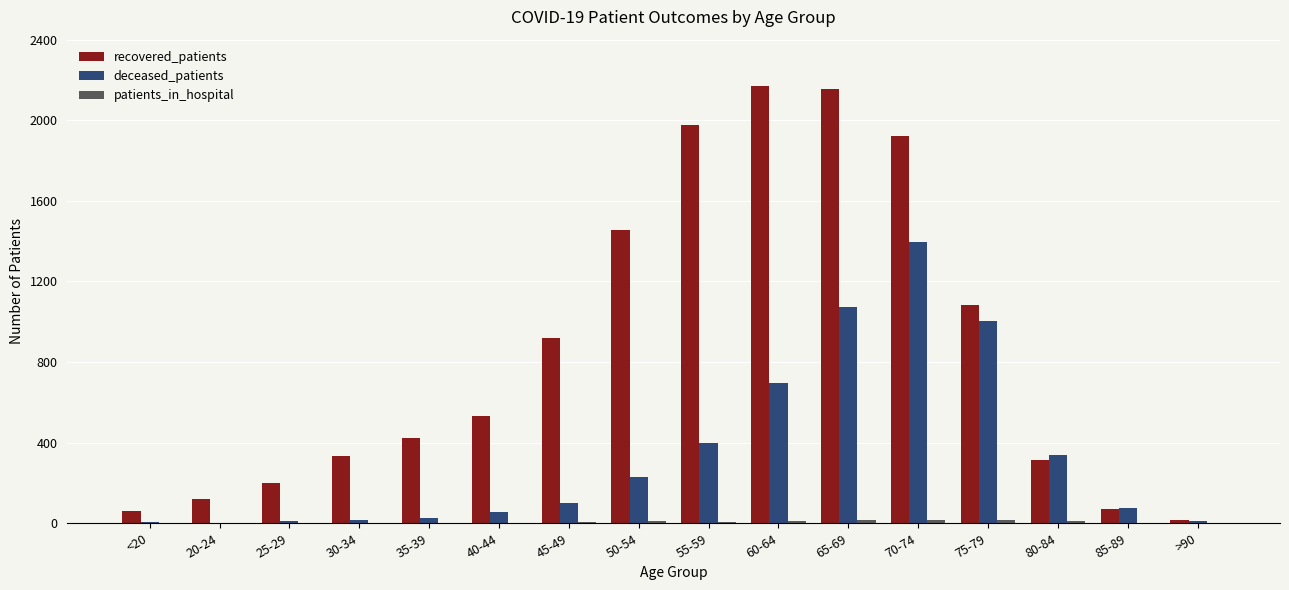

What is the difference between the deceased_patients values at 65-69 and >90?

1064